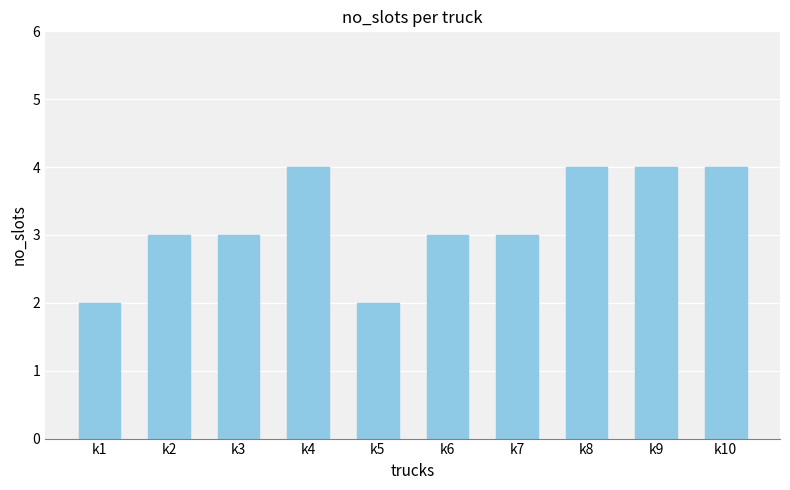

True or false: the data shows 3 at k7.

True